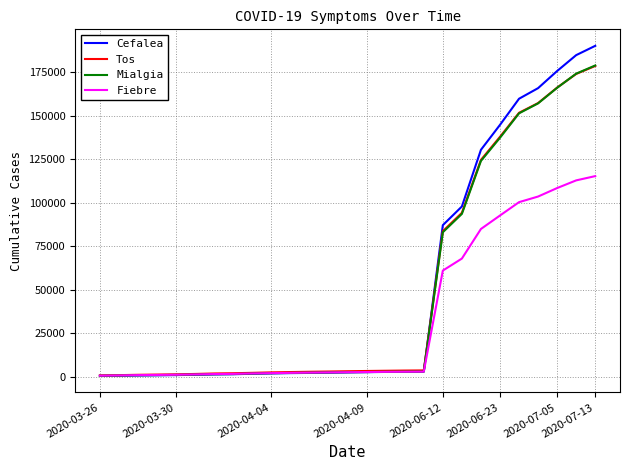

Which series has the widest spread of values?

Cefalea